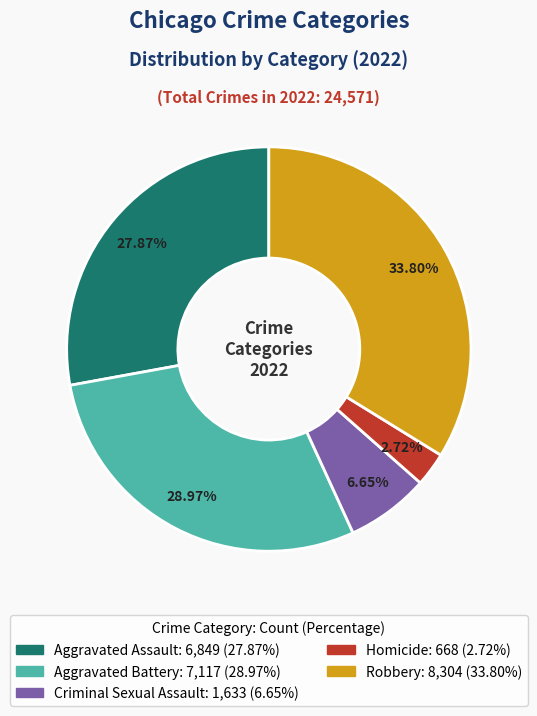

Is there any slice that represents more than half of the pie?

No